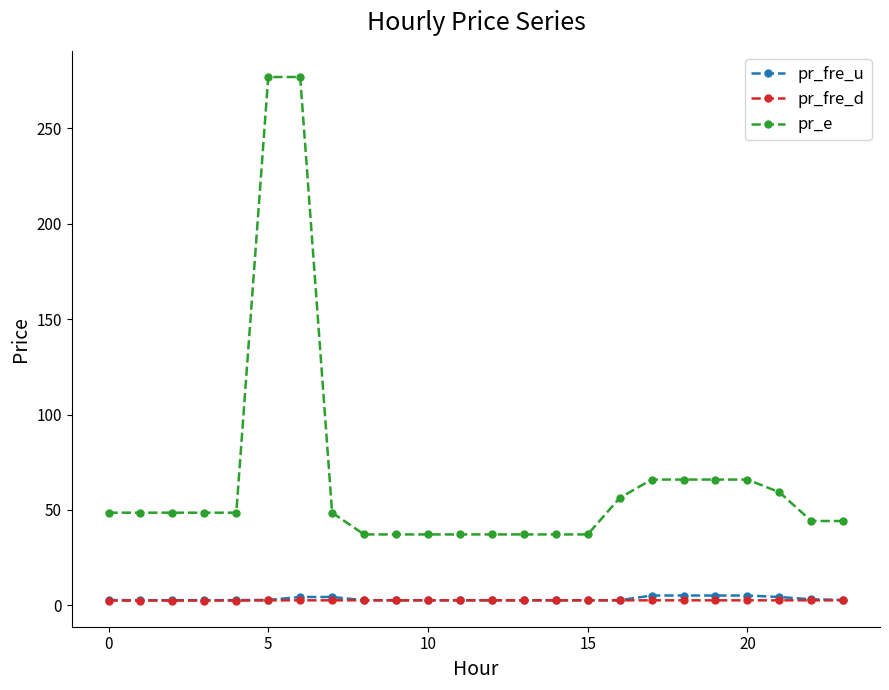

Which series has the widest spread of values?

pr_e